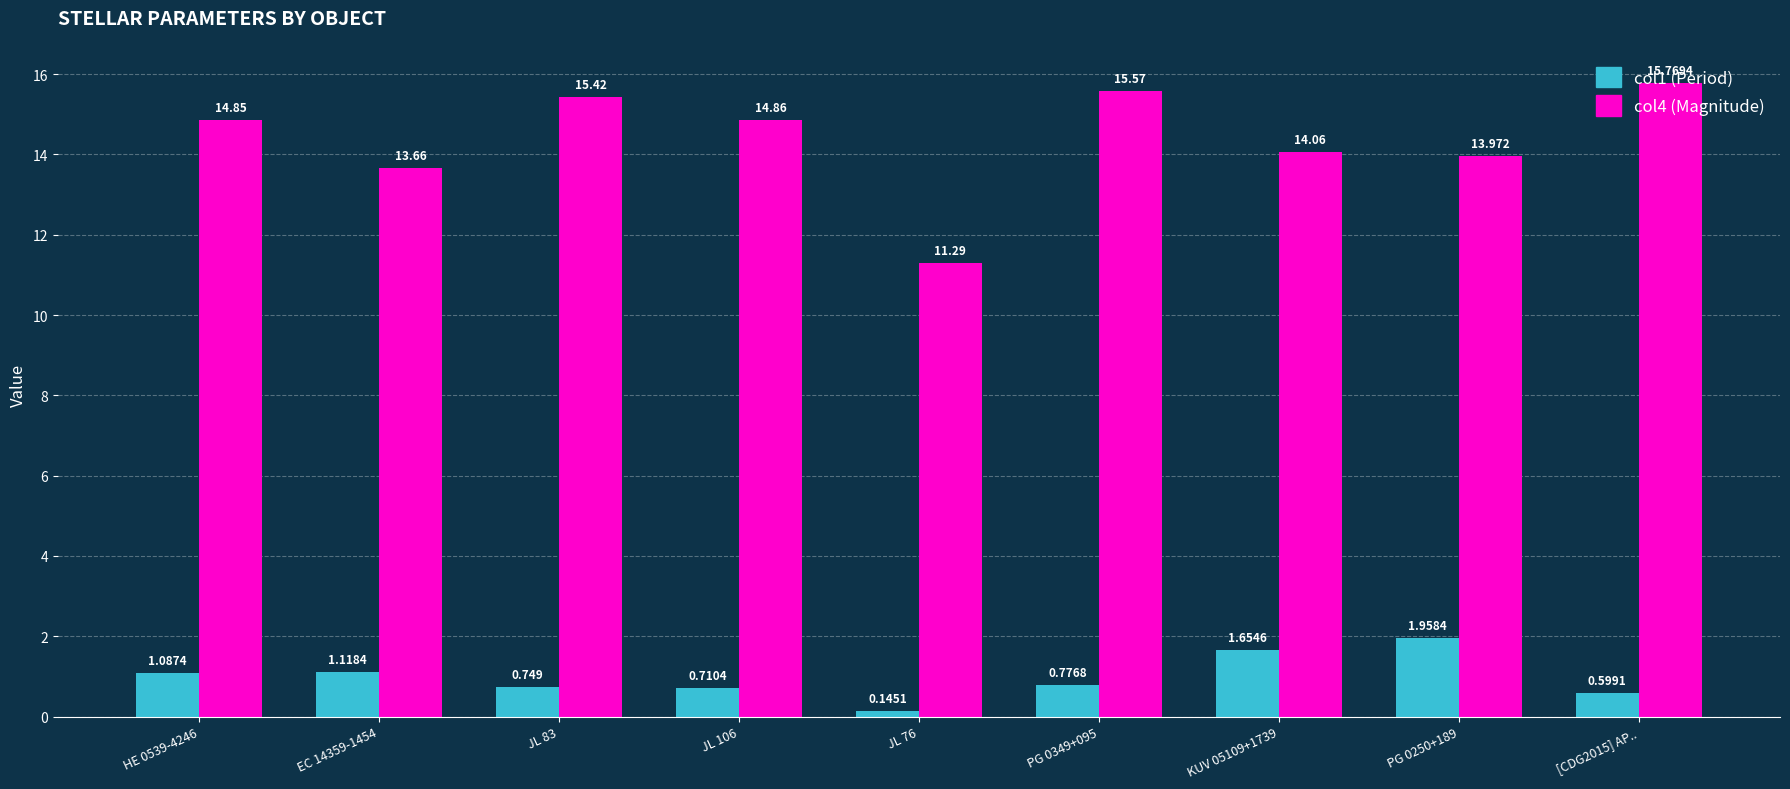

At which category does the chart reach its minimum across all series?

JL 76